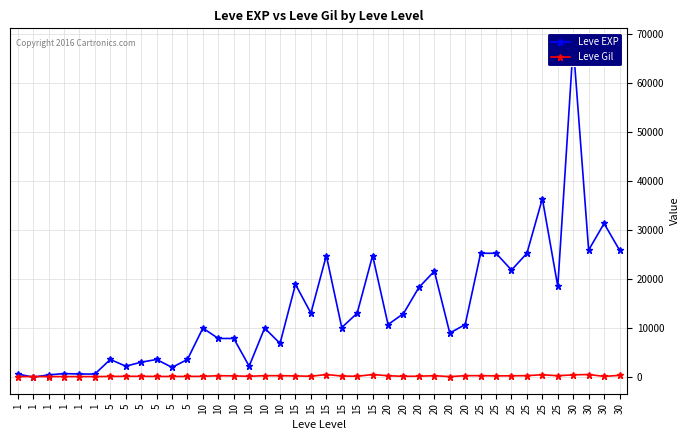

True or false: Leve Gil has more than 2 points higher than both neighbors.

True